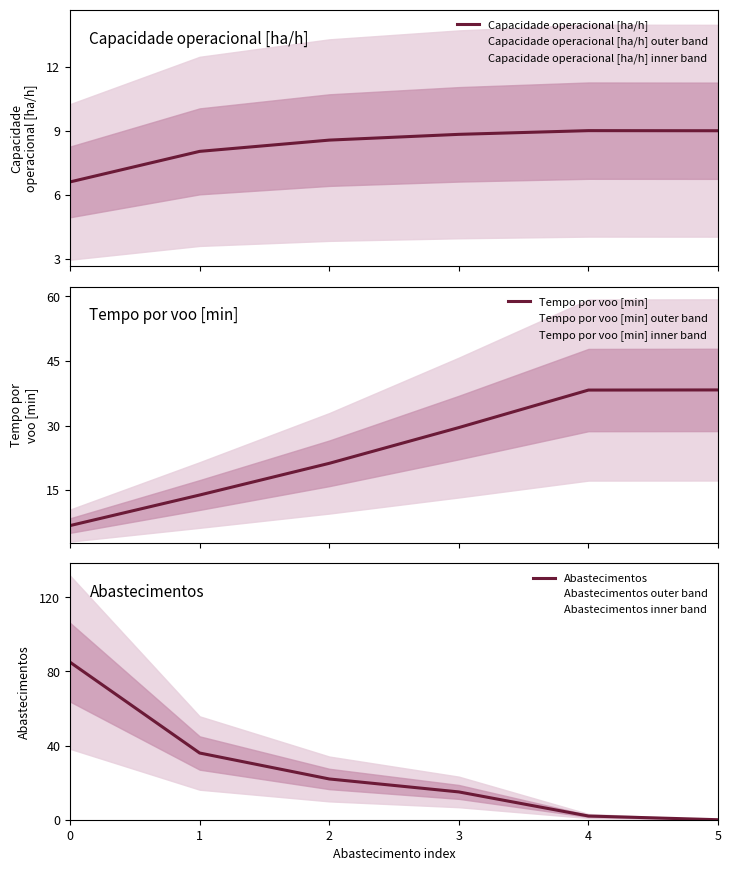

Which series changed the most between 2 and 3?

Tempo por voo [min]